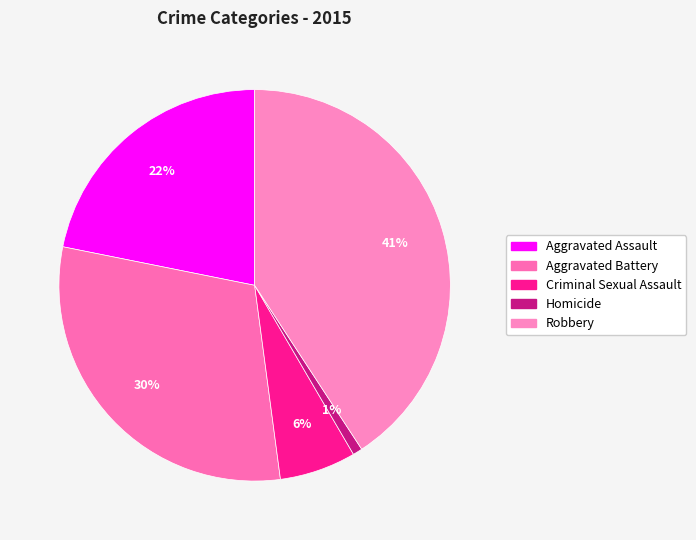

Which has a higher value, Robbery or Criminal Sexual Assault?

Robbery